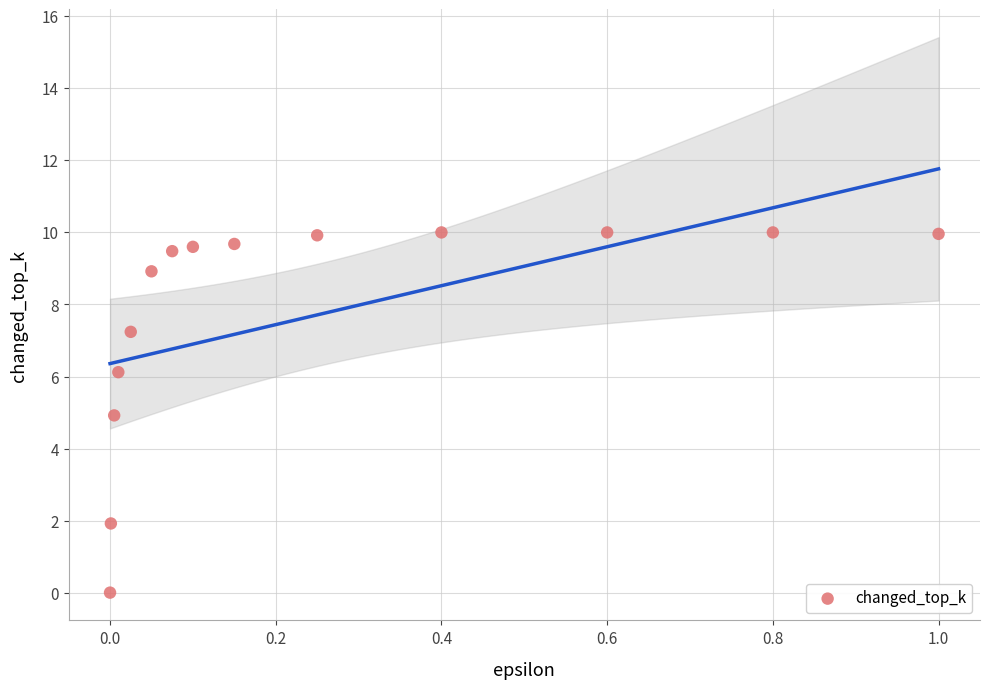

What is the range of X values (max minus min)?

1.0